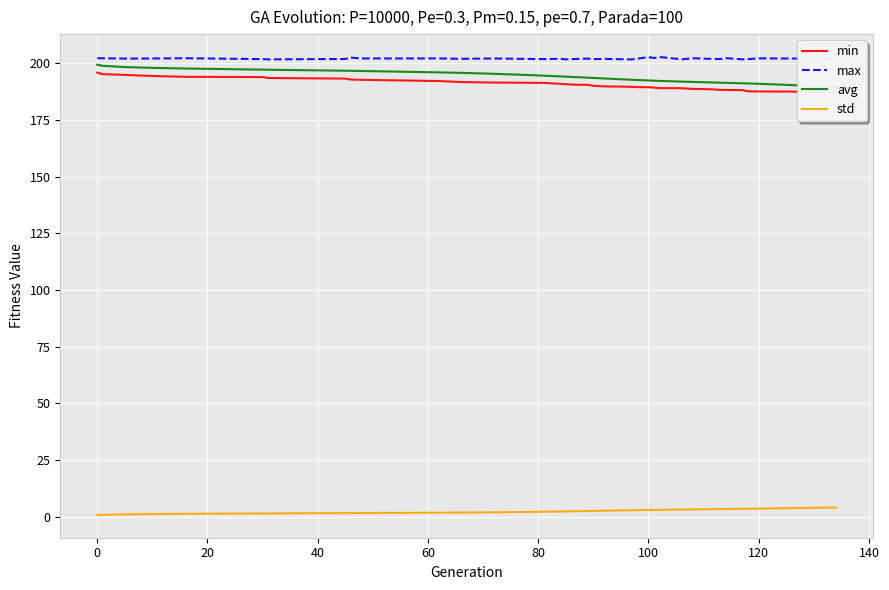

What is the sum of all min values?

7438.5